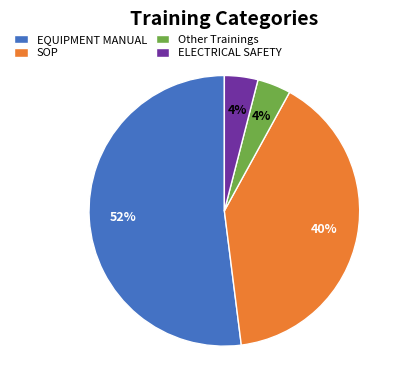

Is there a majority slice in this chart?

Yes